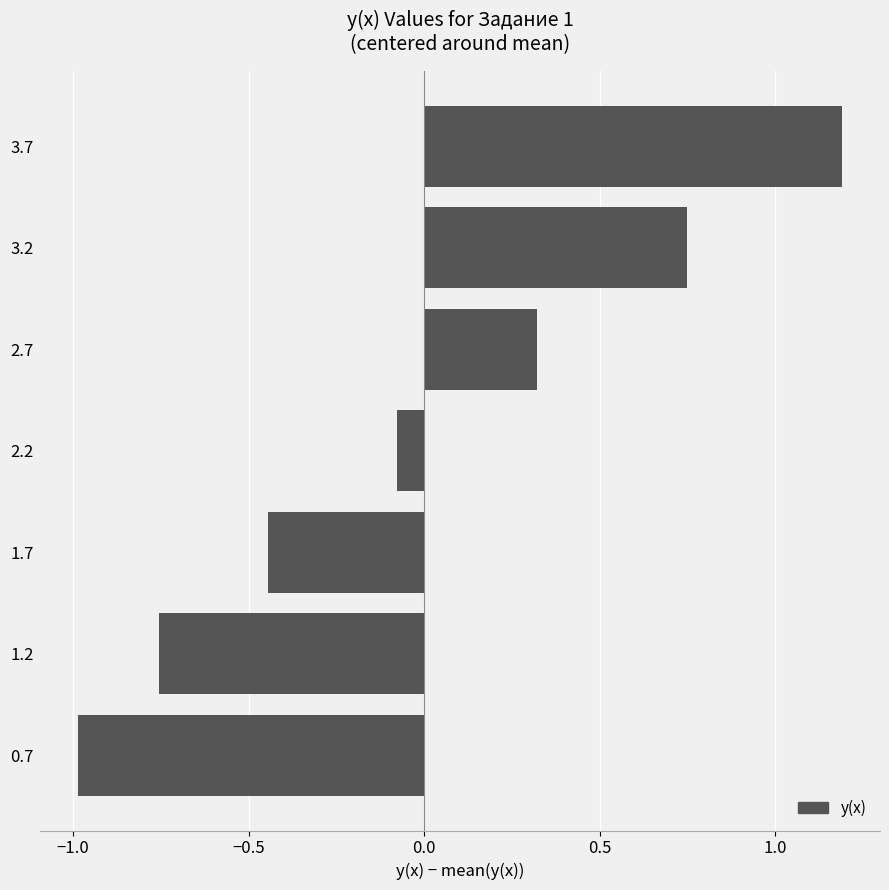

What is the change in value from 0.7 to 2.7?

+1.3